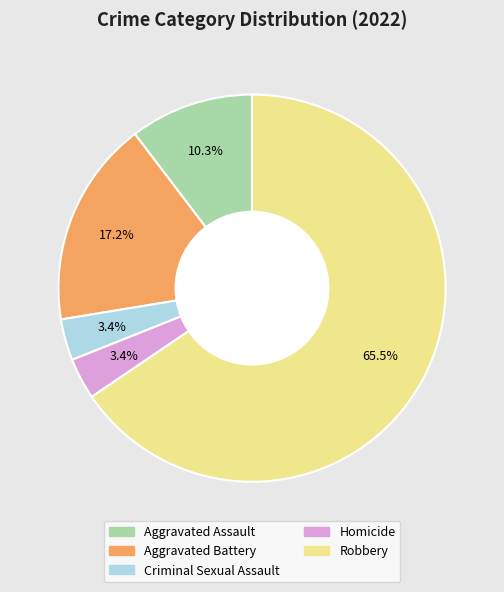

Combined, do Aggravated Battery and Criminal Sexual Assault account for over 50%?

No